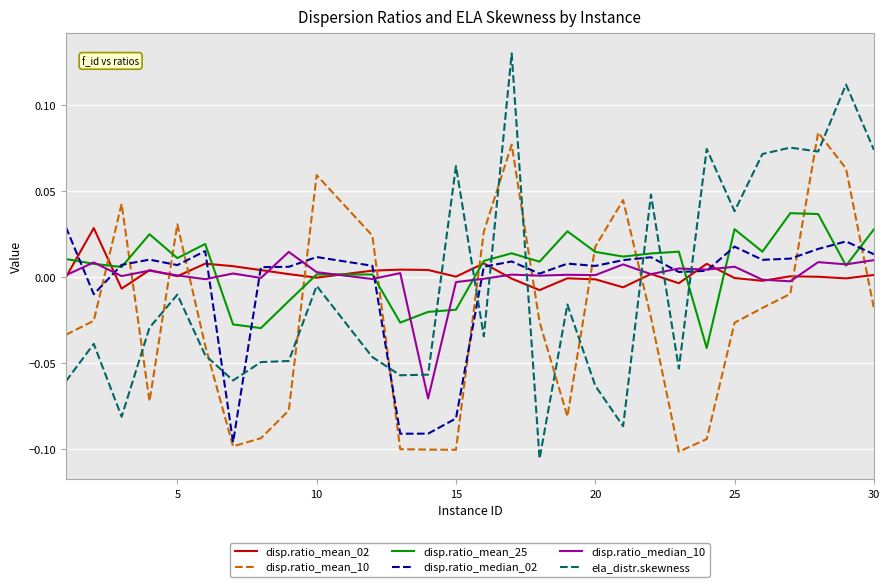

How many intersections are there between disp.ratio_median_10 and ela_distr.skewness?

7